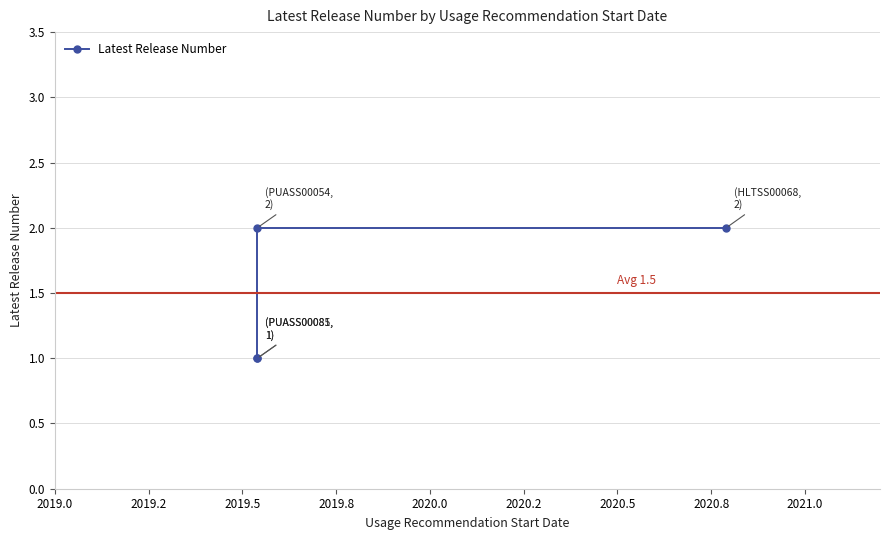

What is the minimum value shown in the chart?

1